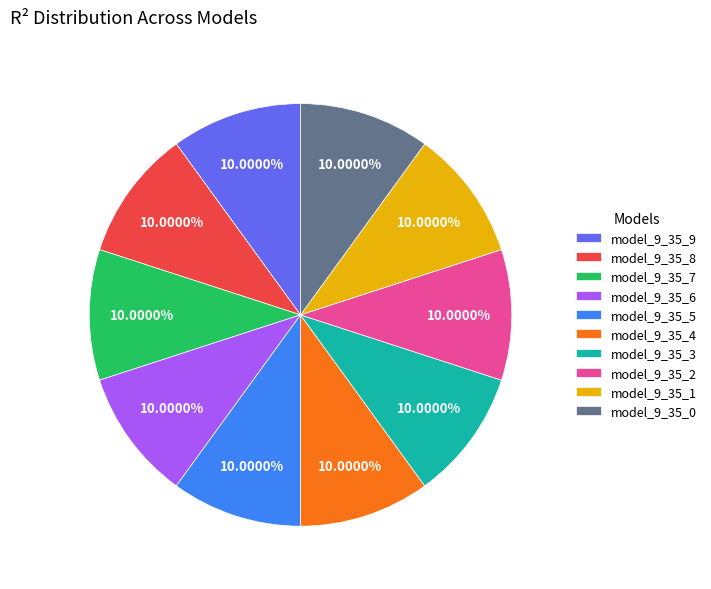

Does model_9_35_9 represent more than half of the total?

No